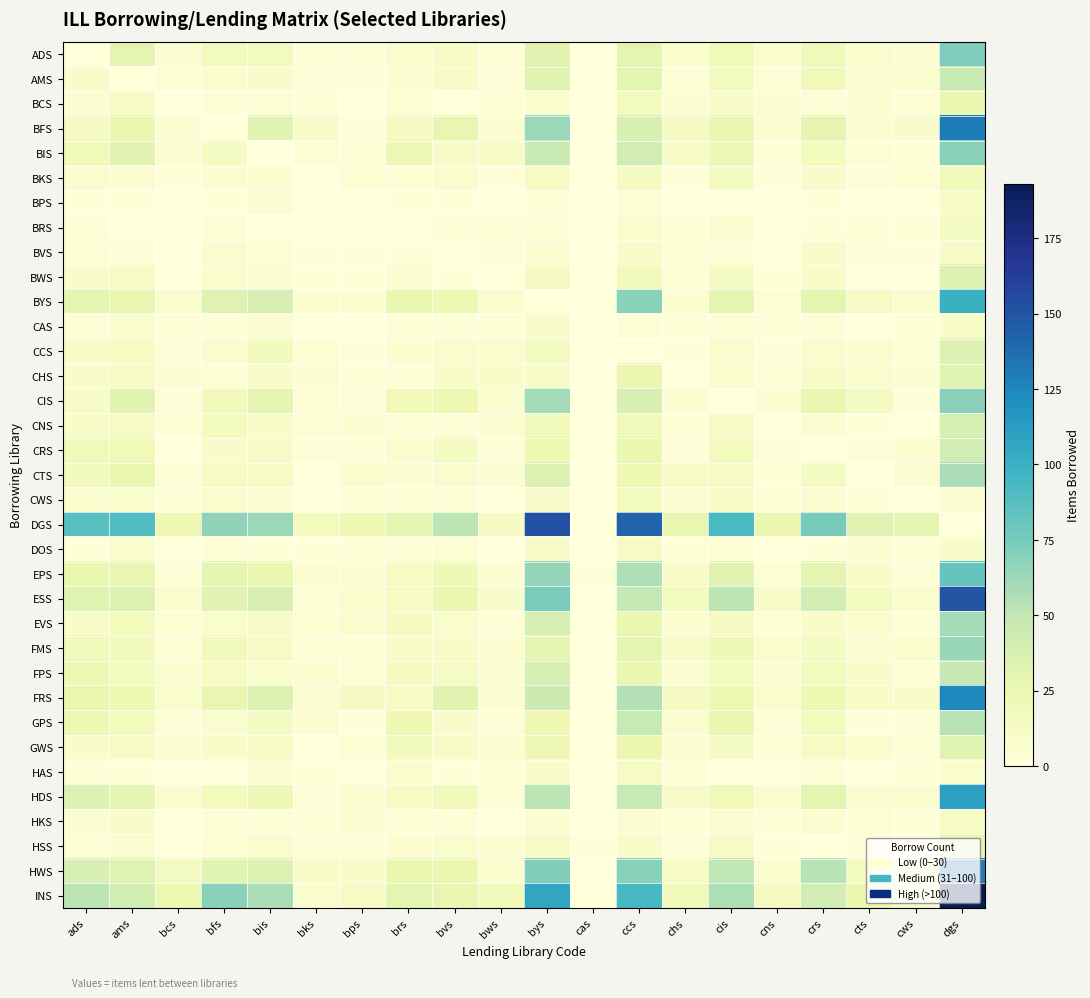

Count the number of data series in this chart.

35